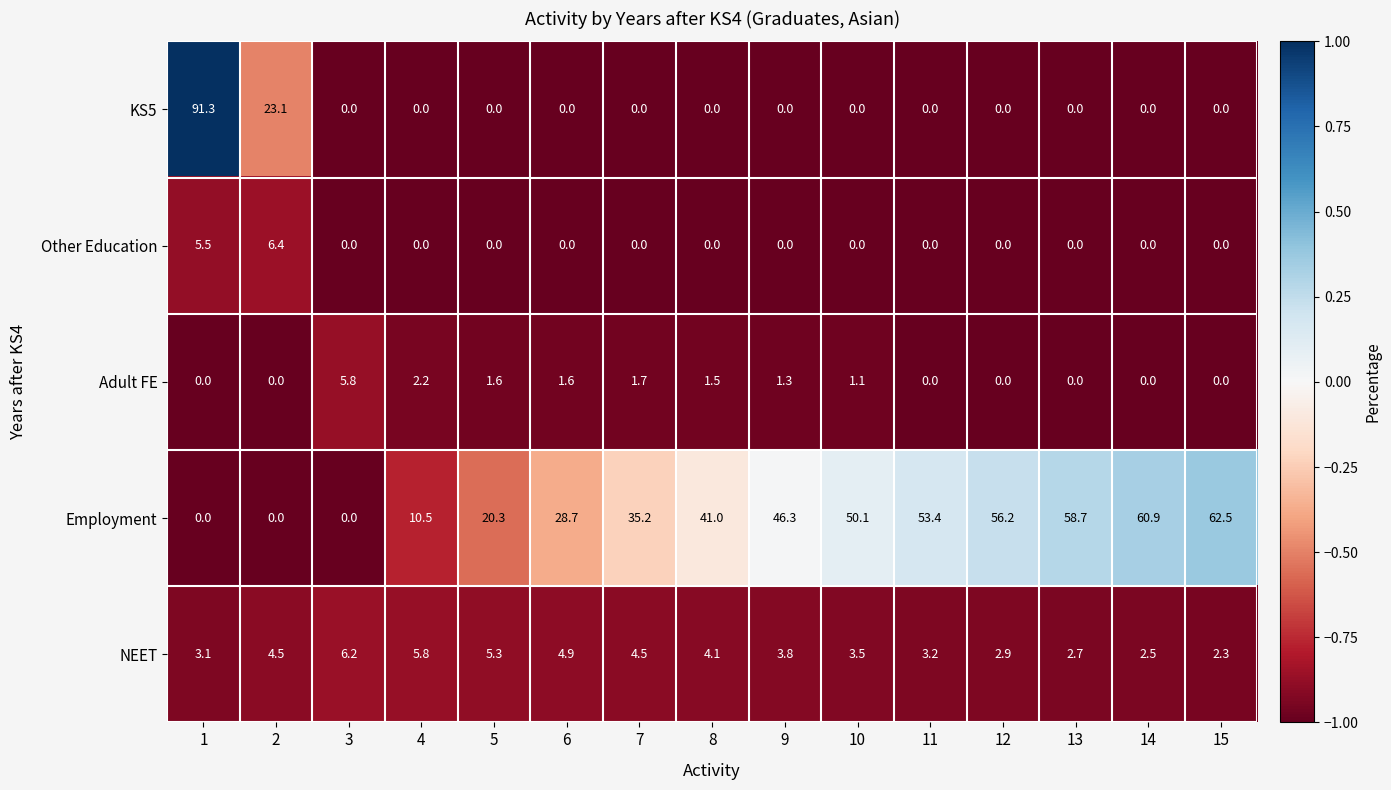

Rank the series by their maximum value, from highest to lowest.

KS5, Employment, Other Education, NEET, Adult FE